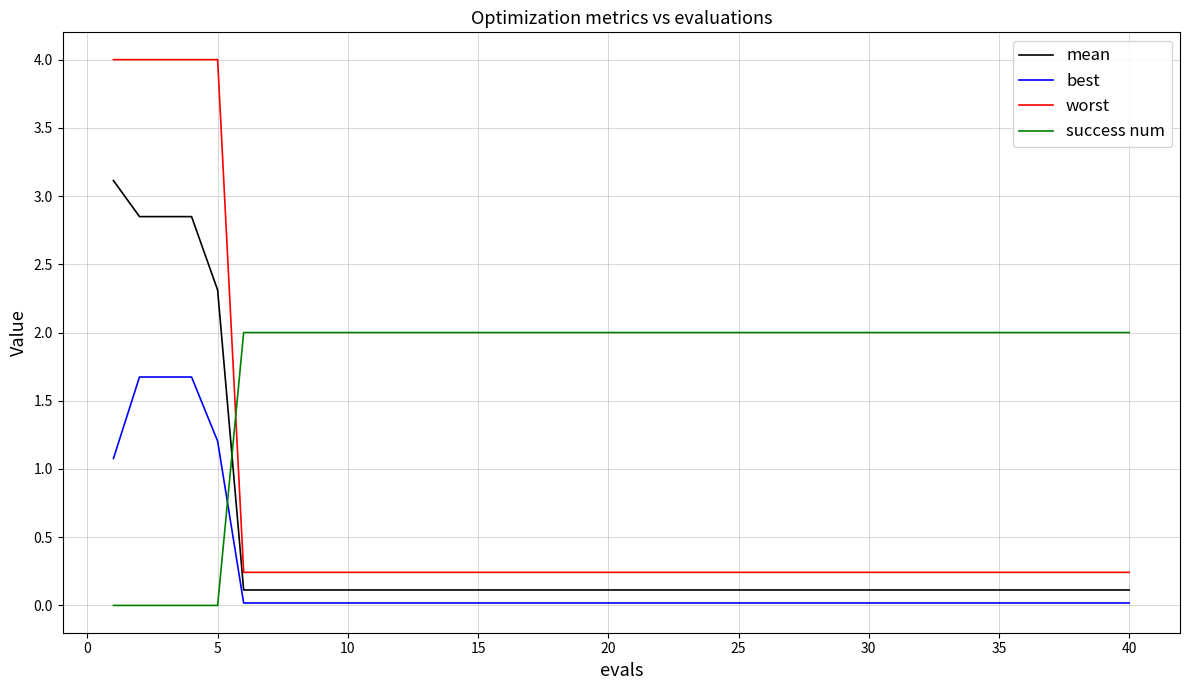

What is the difference between the maximum and minimum values in the best series?

1.7